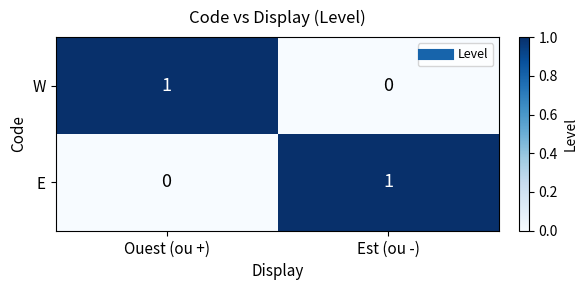

At Est (ou -), list the series in order from smallest to largest.

W, E